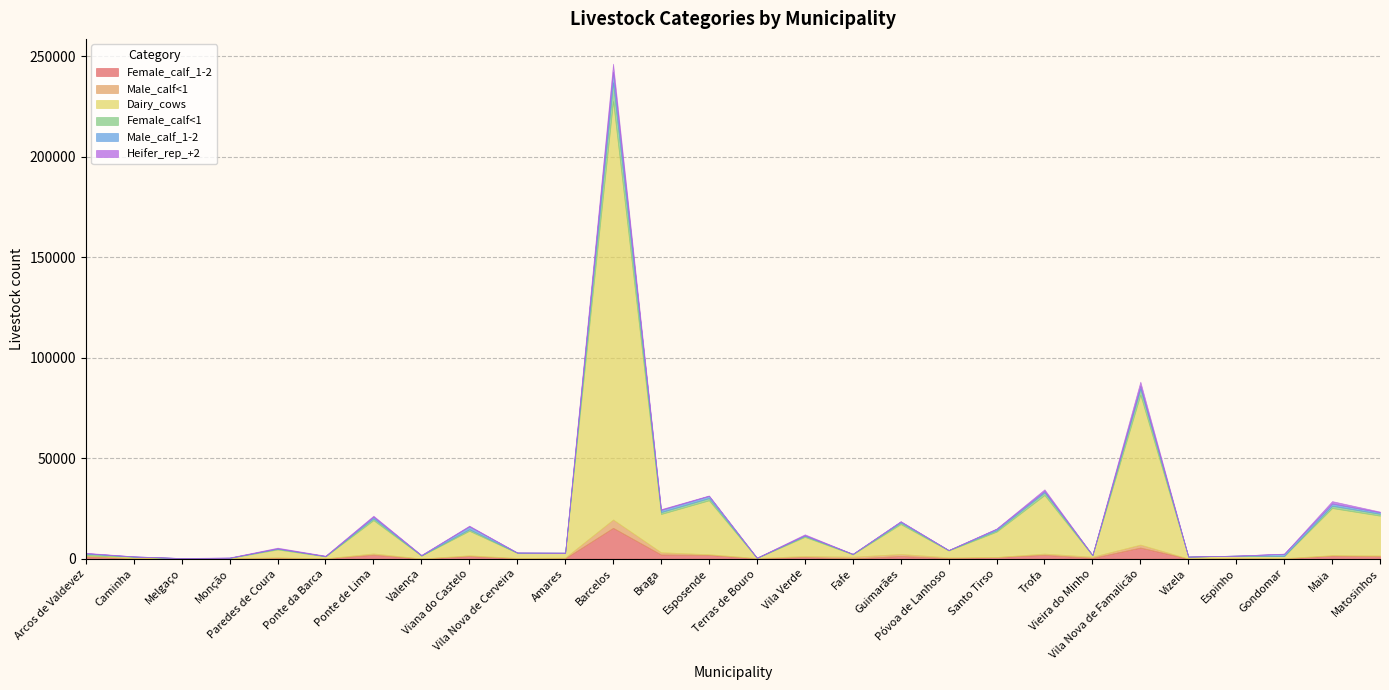

Which category has the highest value in the Female_calf_1-2 series?

Barcelos